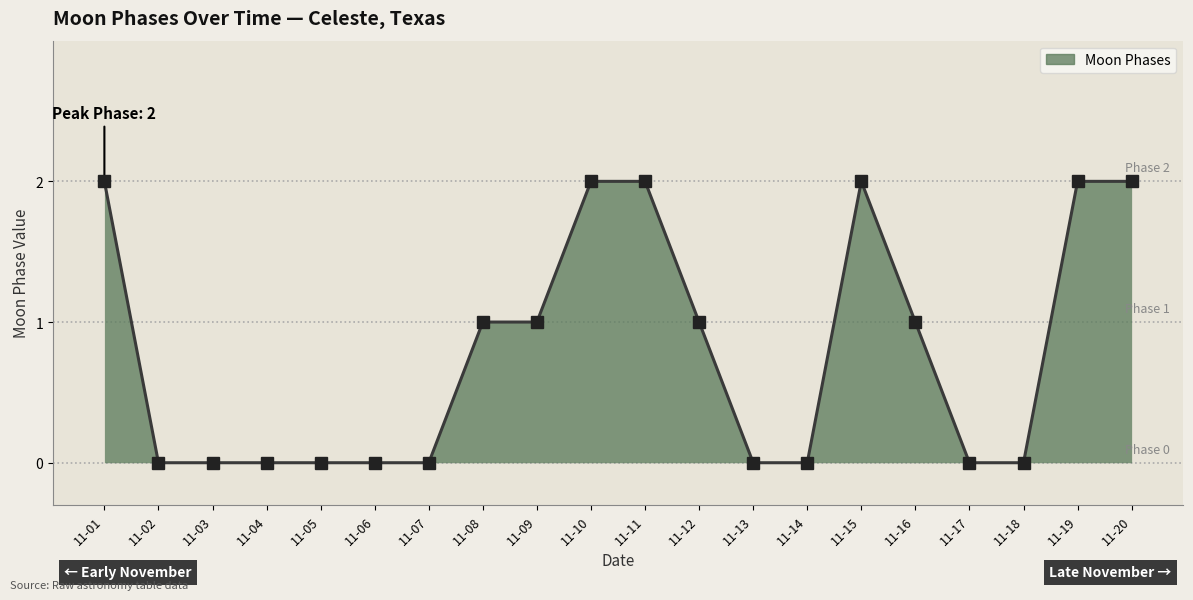

What is the greatest value displayed?

2